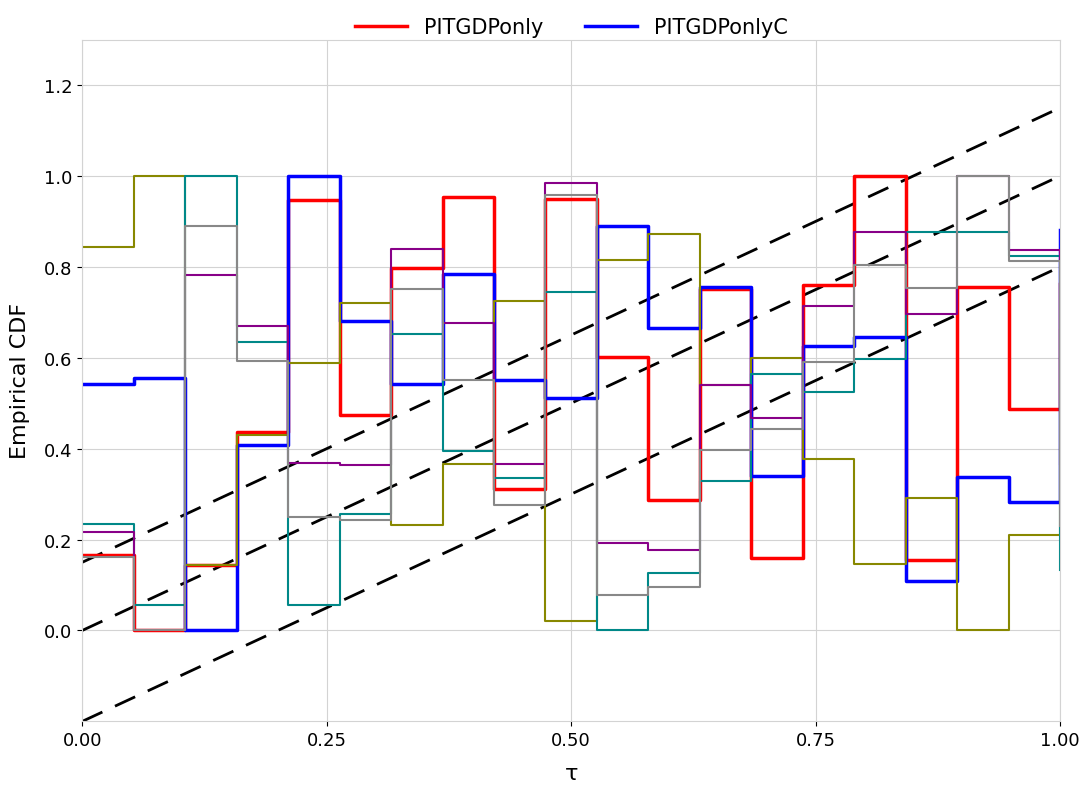

What is the label of the 18th point from the right?

0.50